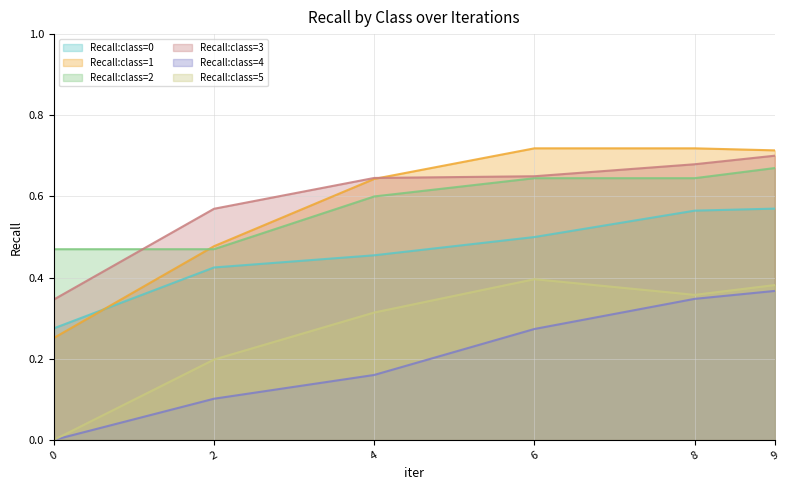

At 9, list the series in order from smallest to largest.

Recall:class=4, Recall:class=5, Recall:class=0, Recall:class=2, Recall:class=3, Recall:class=1